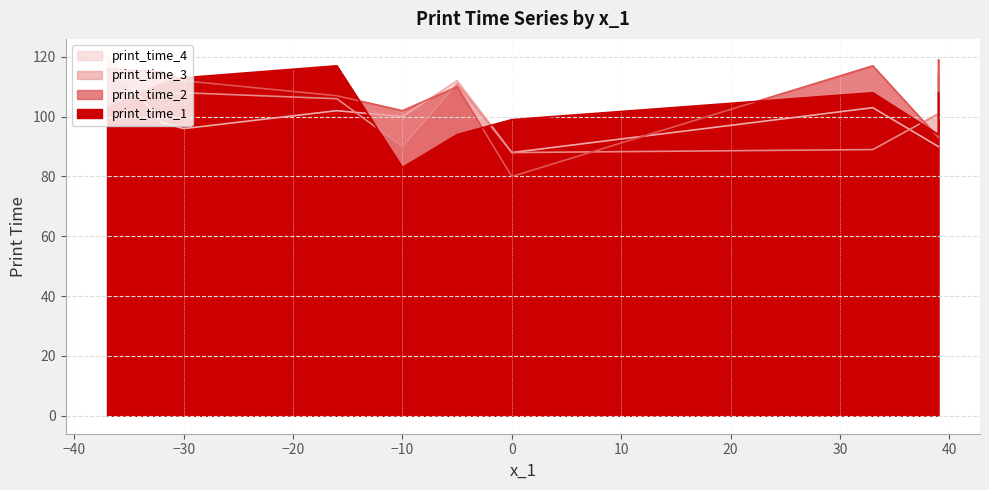

At which category does print_time_4 reach its first local peak?

-5